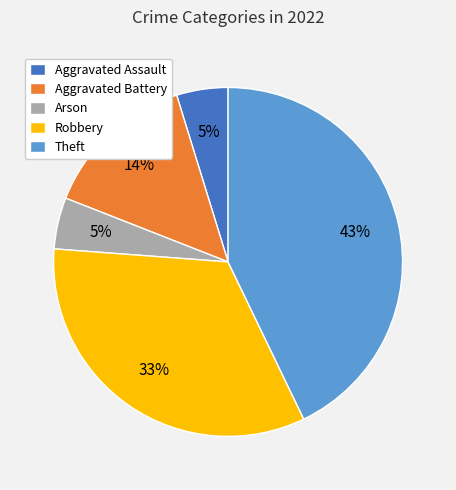

The Theft slice represents 49% of the pie. True or false?

False